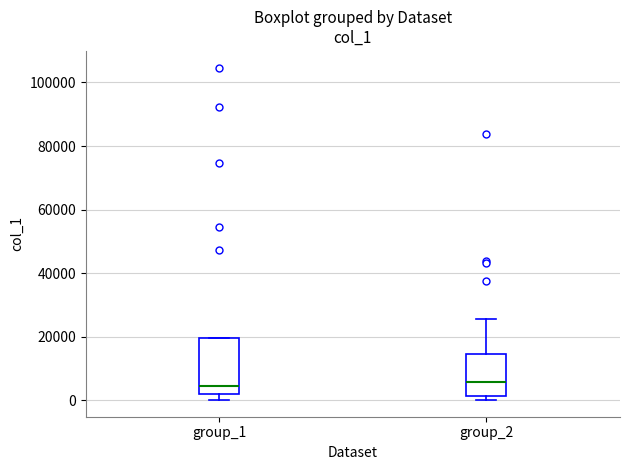

Comparing the boxes themselves (not the whiskers), which one is the tallest?

group_1